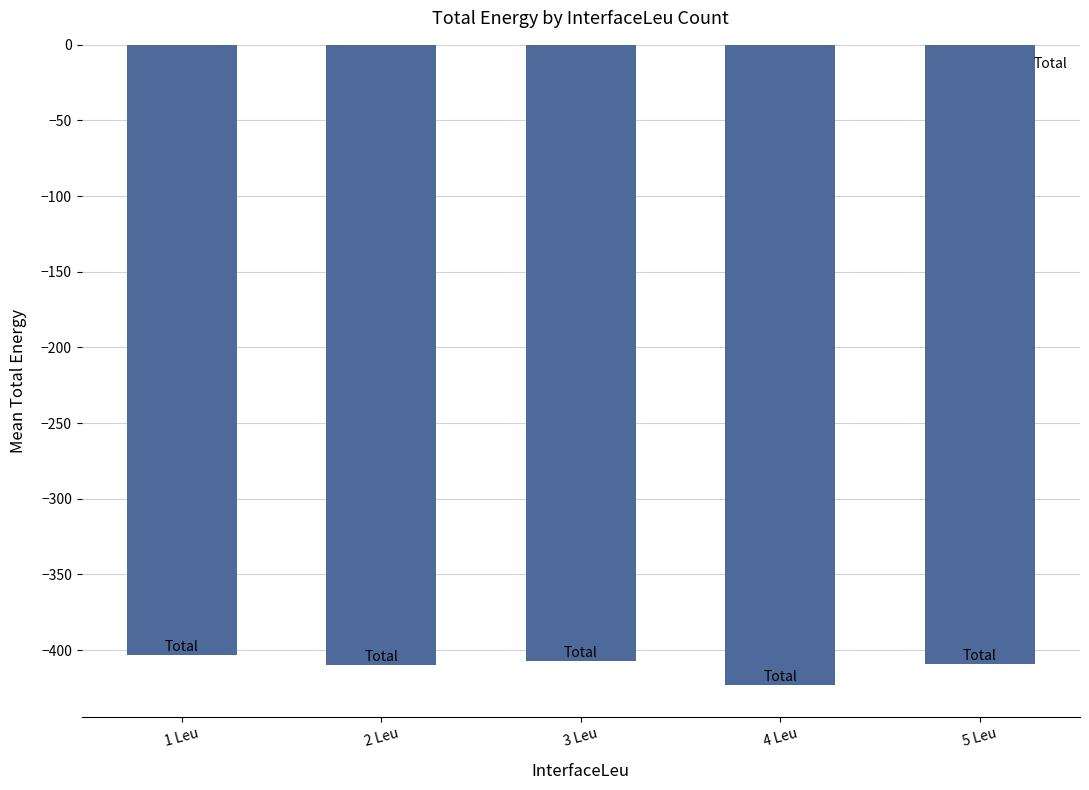

What is the label of the 4th bar from the right?

2 Leu